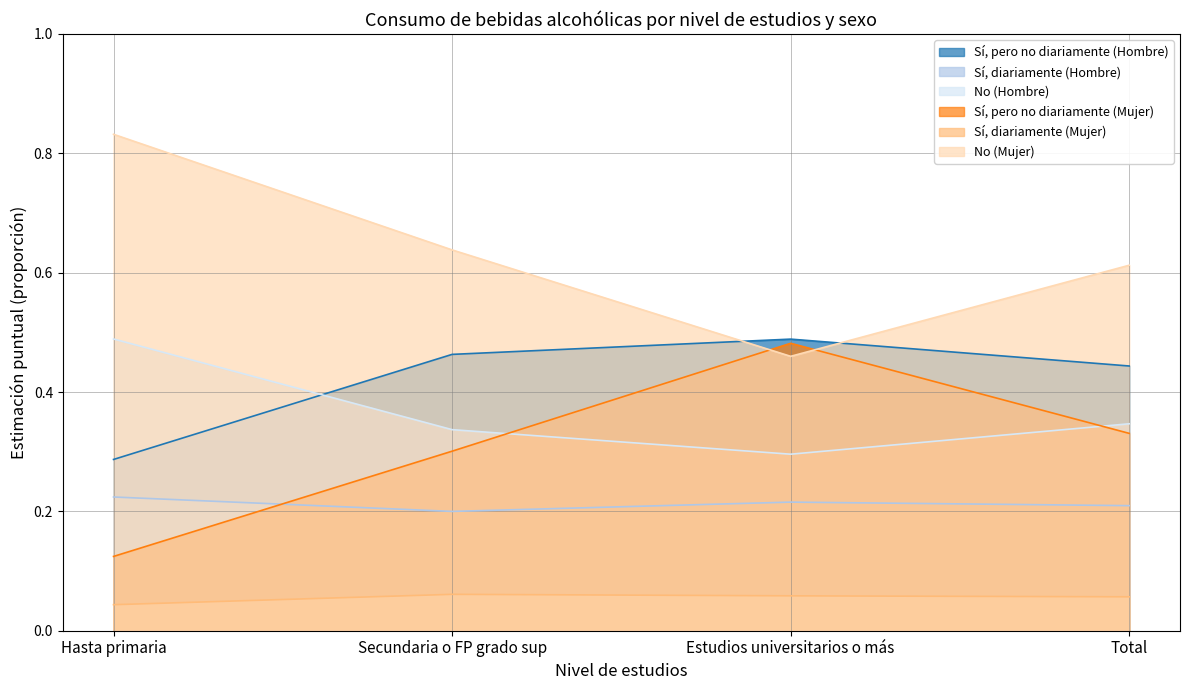

True or false: Sí, pero no diariamente (Hombre) and Sí, diariamente (Hombre) intersect in this chart.

False